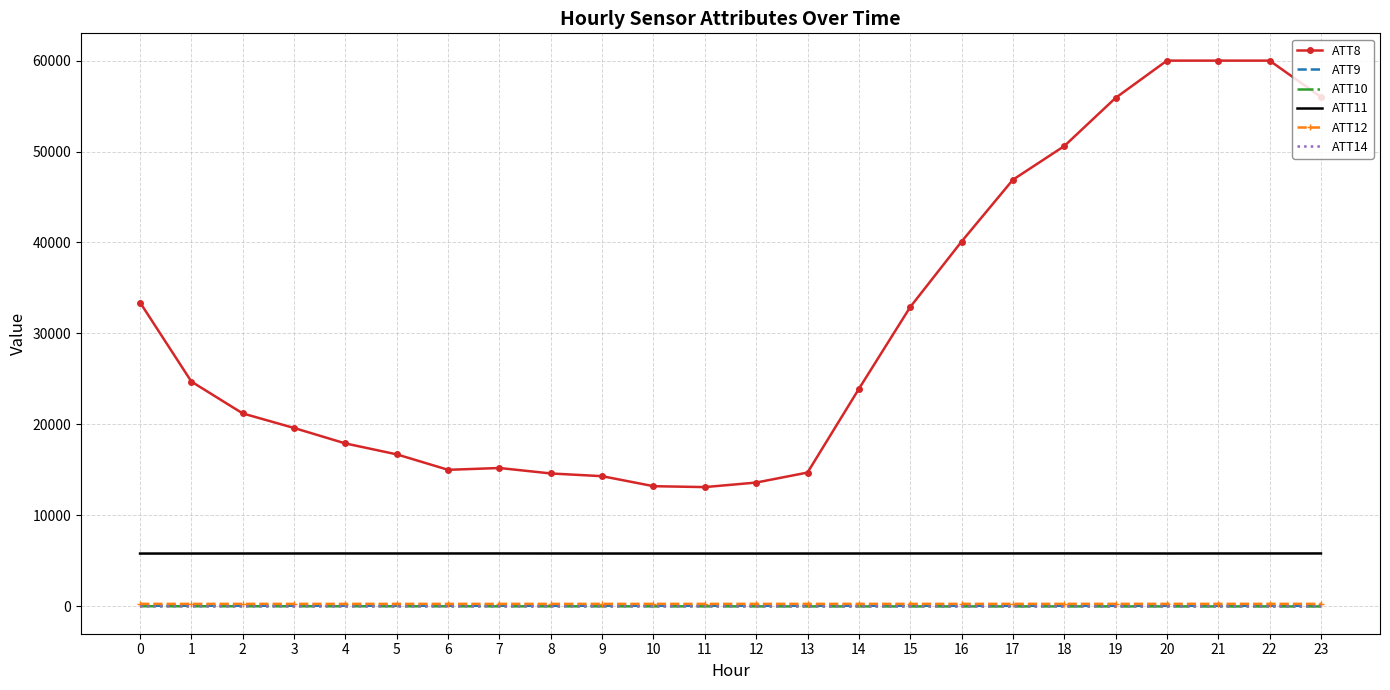

Is the value of ATT8 at 14 greater than the value of ATT10 at 19?

Yes